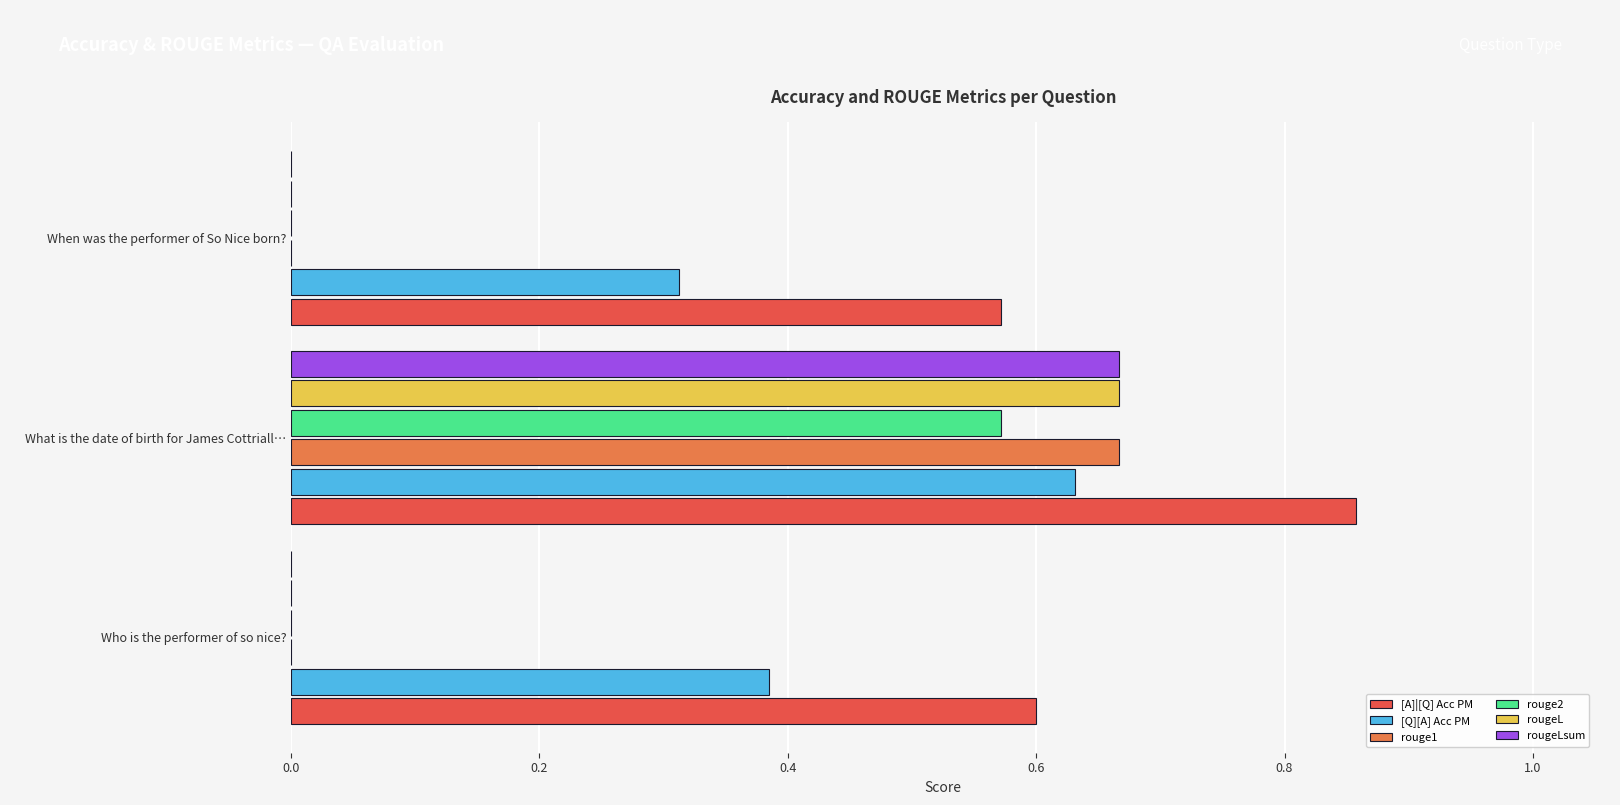

The rougeL series shows 0.3 at When was the performer of So Nice born?. True or false?

False